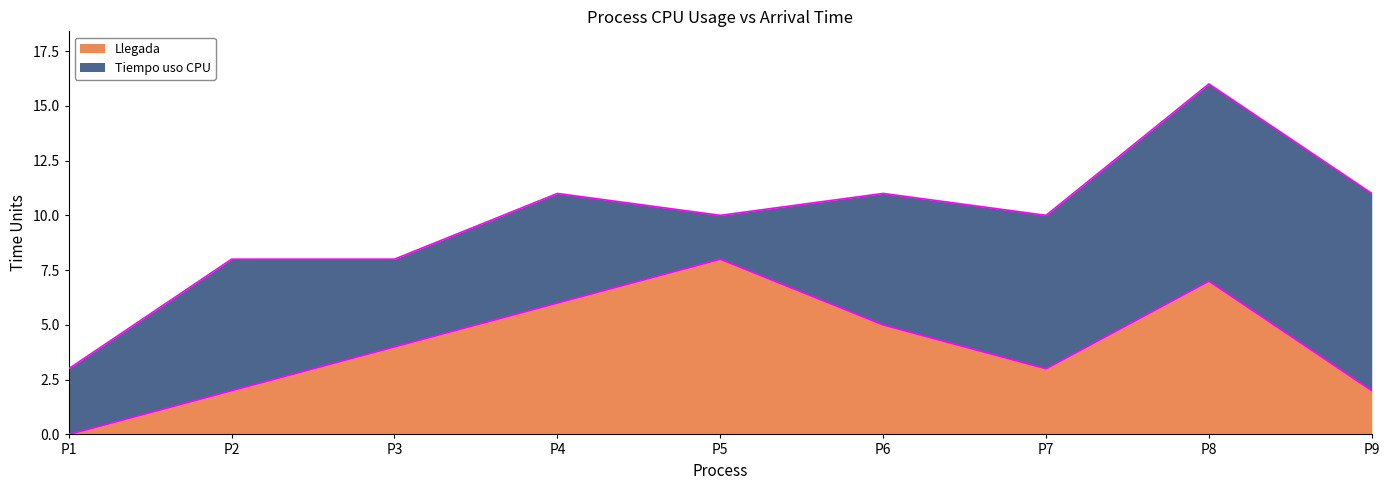

At which category is the sum across all series the highest?

P8